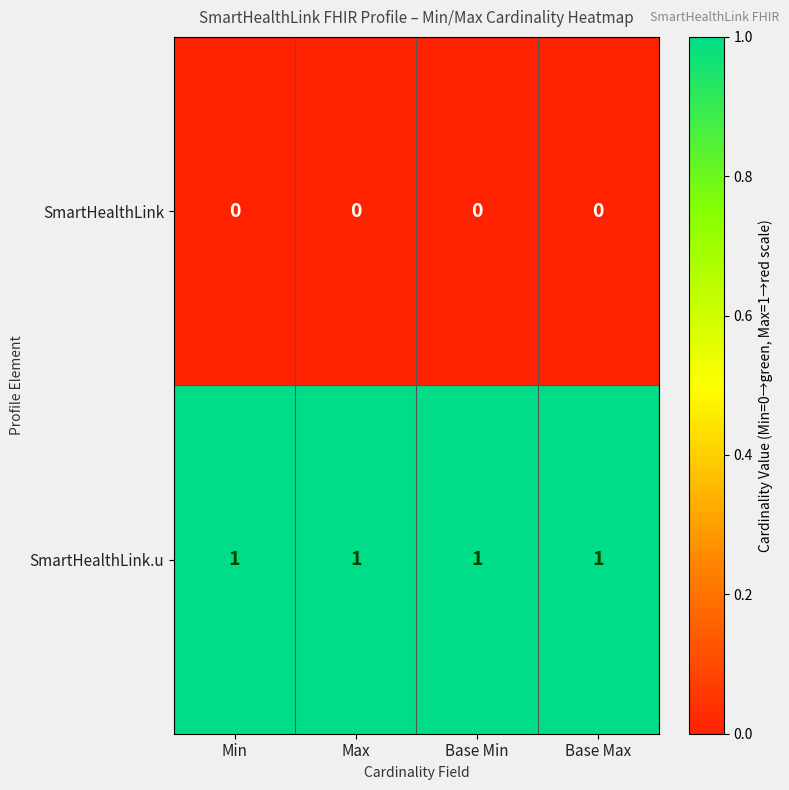

What is the sum of all SmartHealthLink.u values?

4